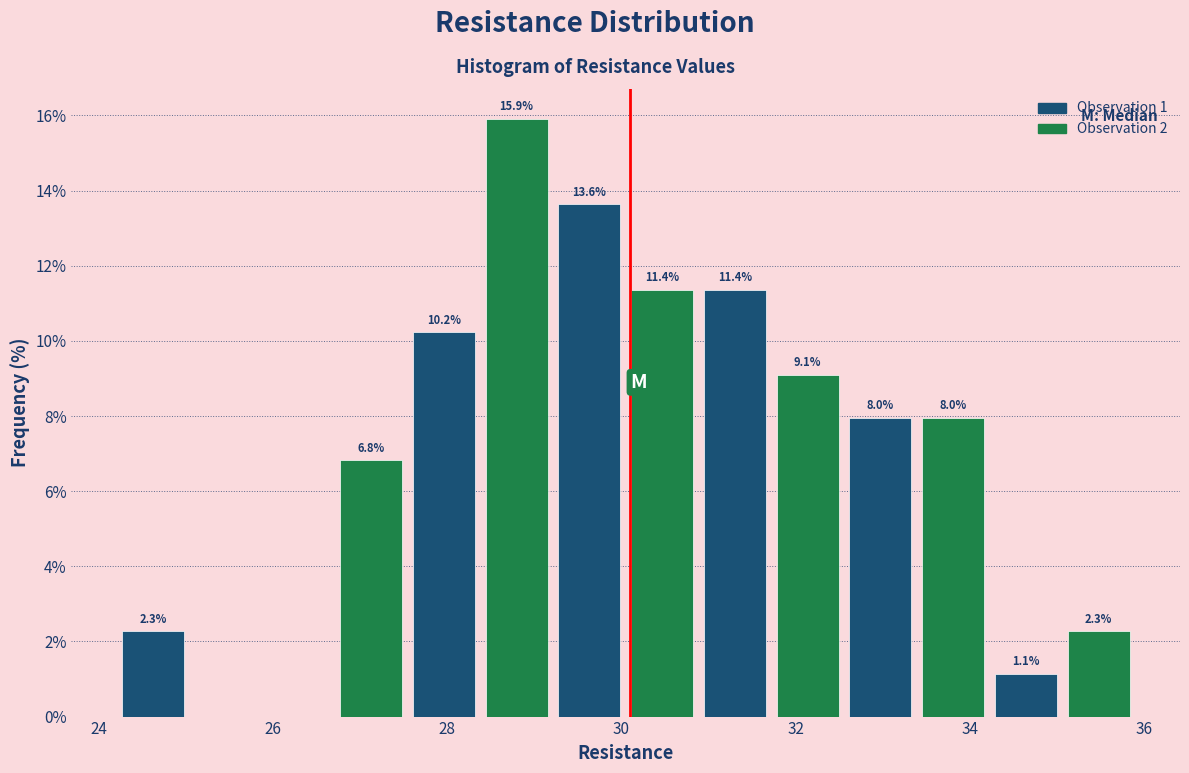

Over which range of the x-axis is the bar tallest?

28.4 to 29.2